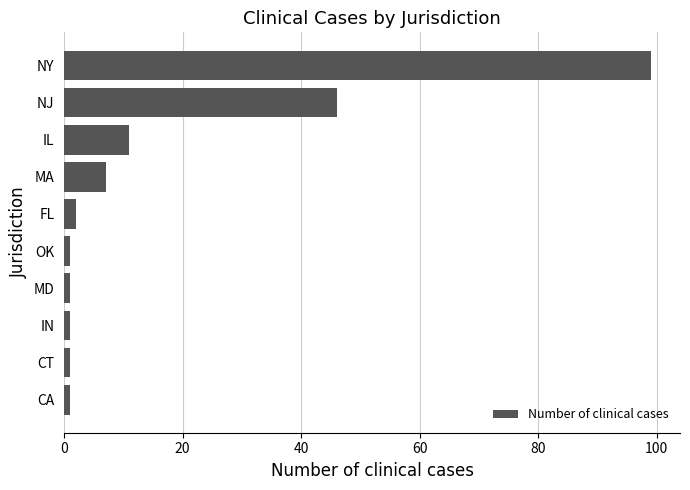

How many data points are less than 2?

5